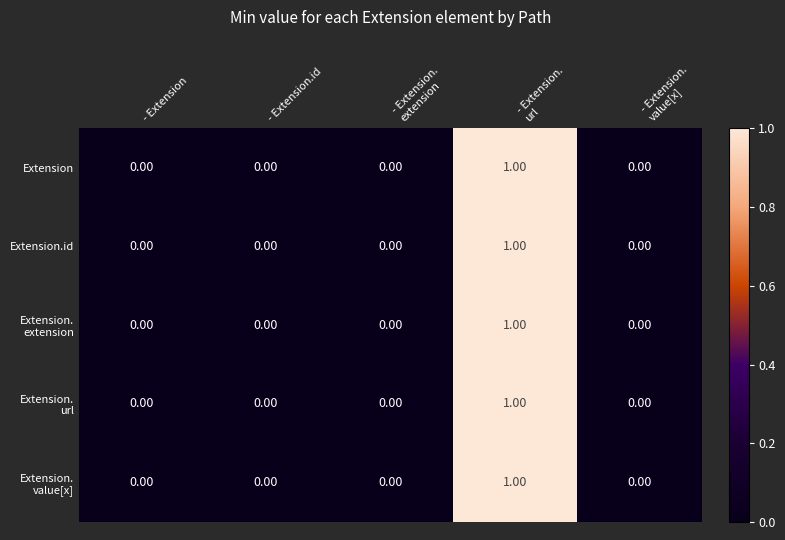

Between - Extension.
value[x] and - Extension.id, which is larger?

- Extension.
value[x]